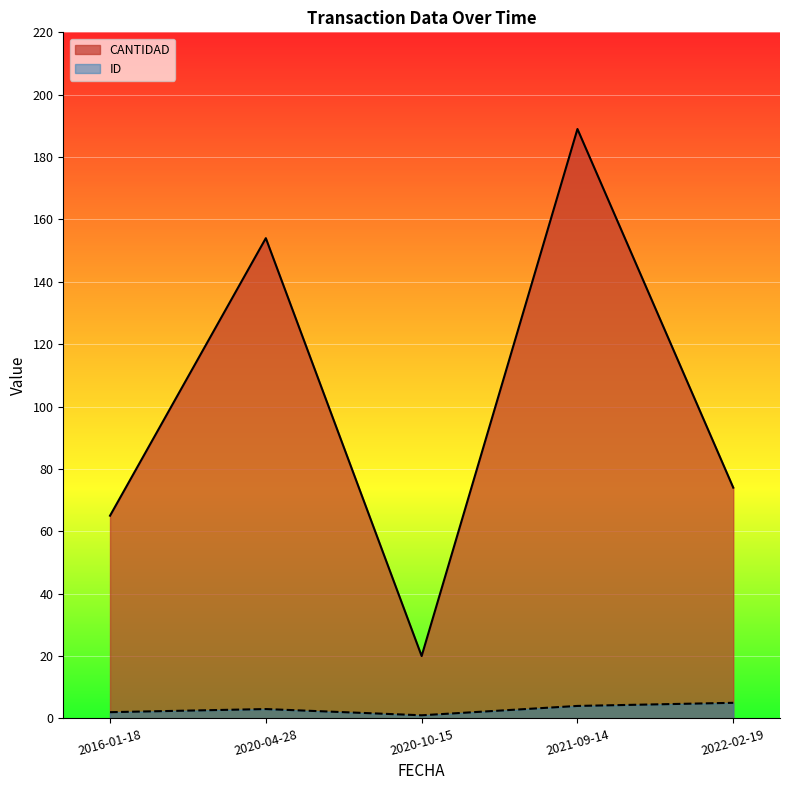

True or false: ID has more than 1 interior local peaks.

False